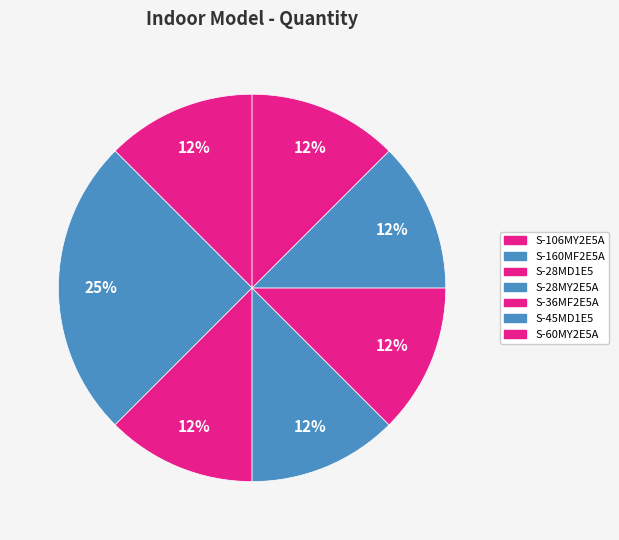

Rank the categories by value from lowest to highest.

S-106MY2E5A, S-28MD1E5, S-28MY2E5A, S-36MF2E5A, S-45MD1E5, S-60MY2E5A, S-160MF2E5A